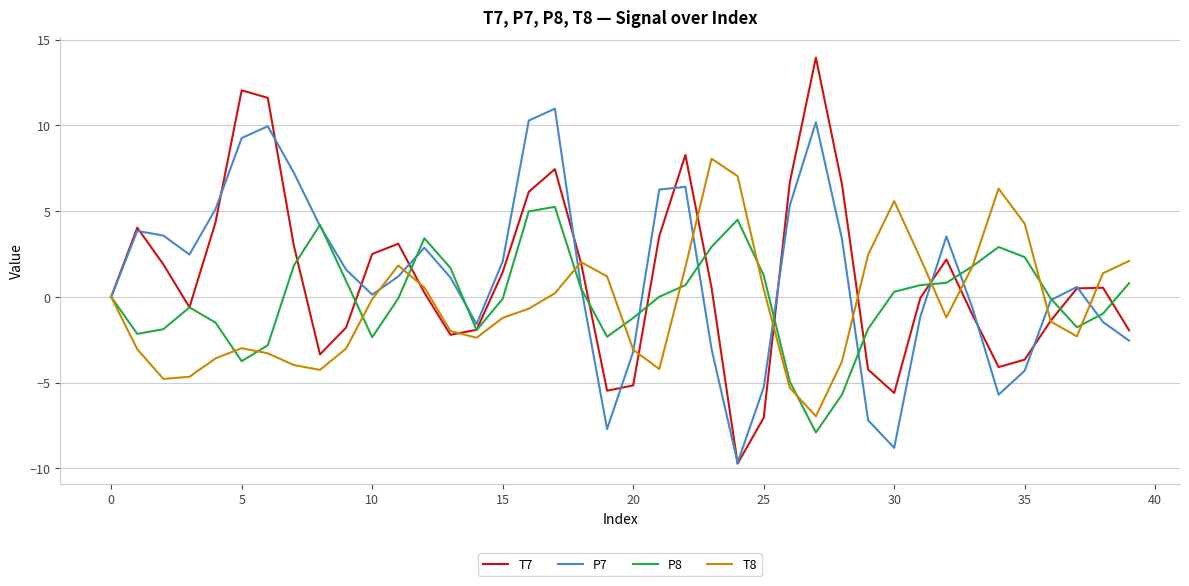

How many lines are shown in the chart?

4